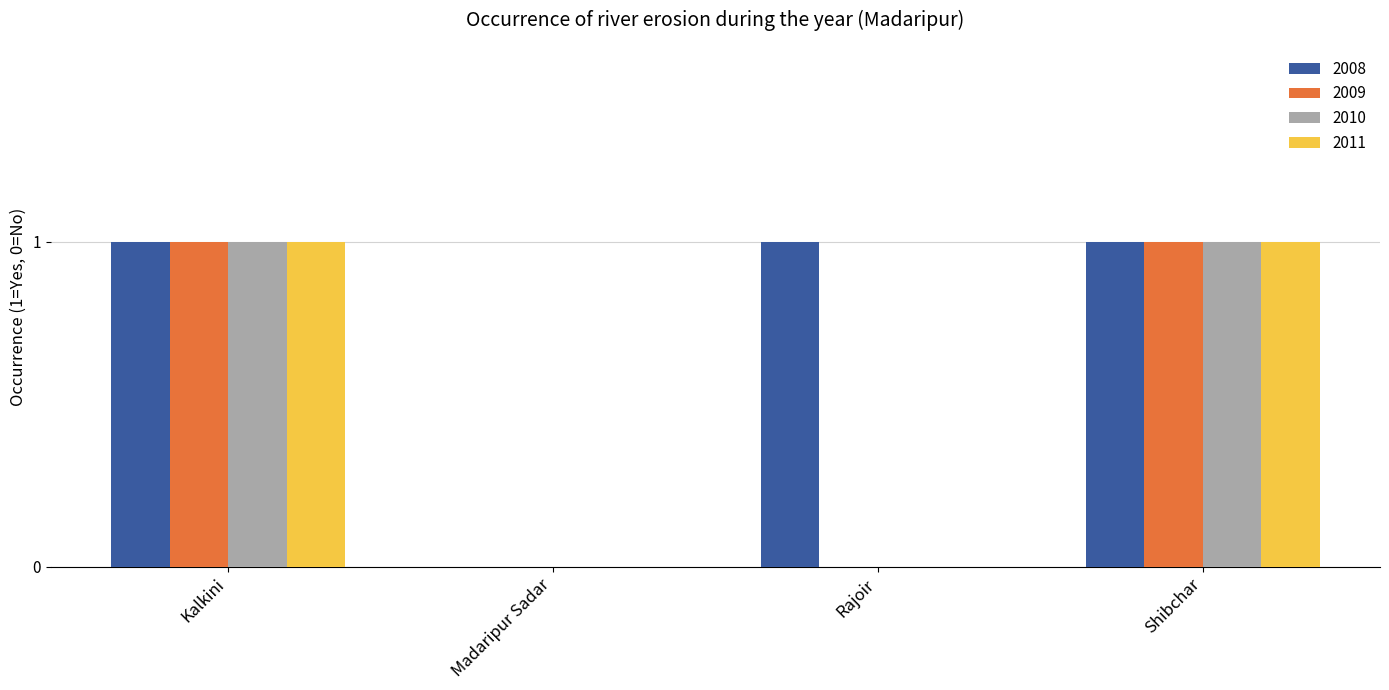

Is the value of 2011 at Rajoir greater than the value of 2010 at Kalkini?

No